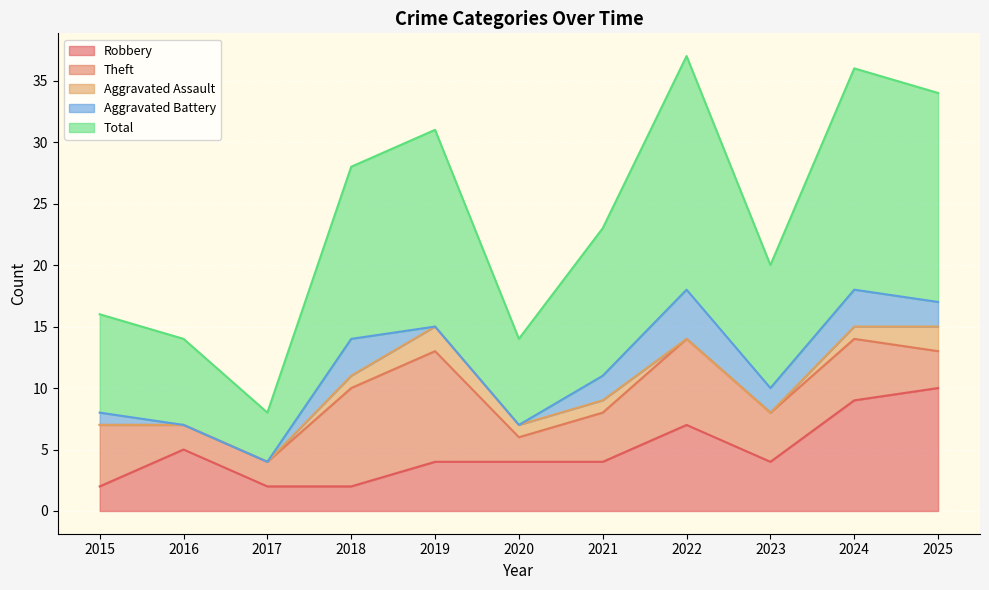

True or false: Total has a value of 21 at 2018.

False